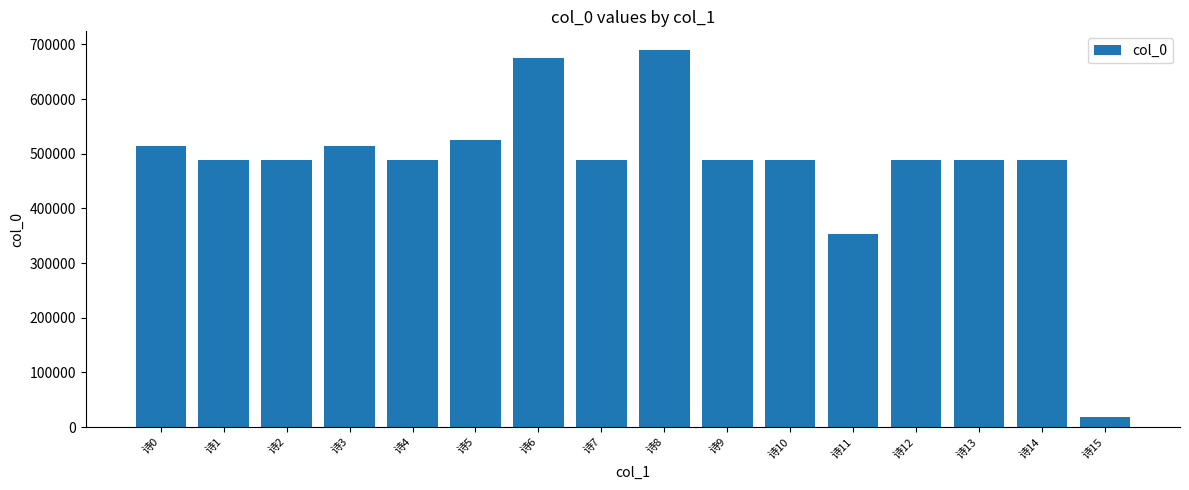

What is the ratio of the value at 诗12 to the value at 诗11?

1.4